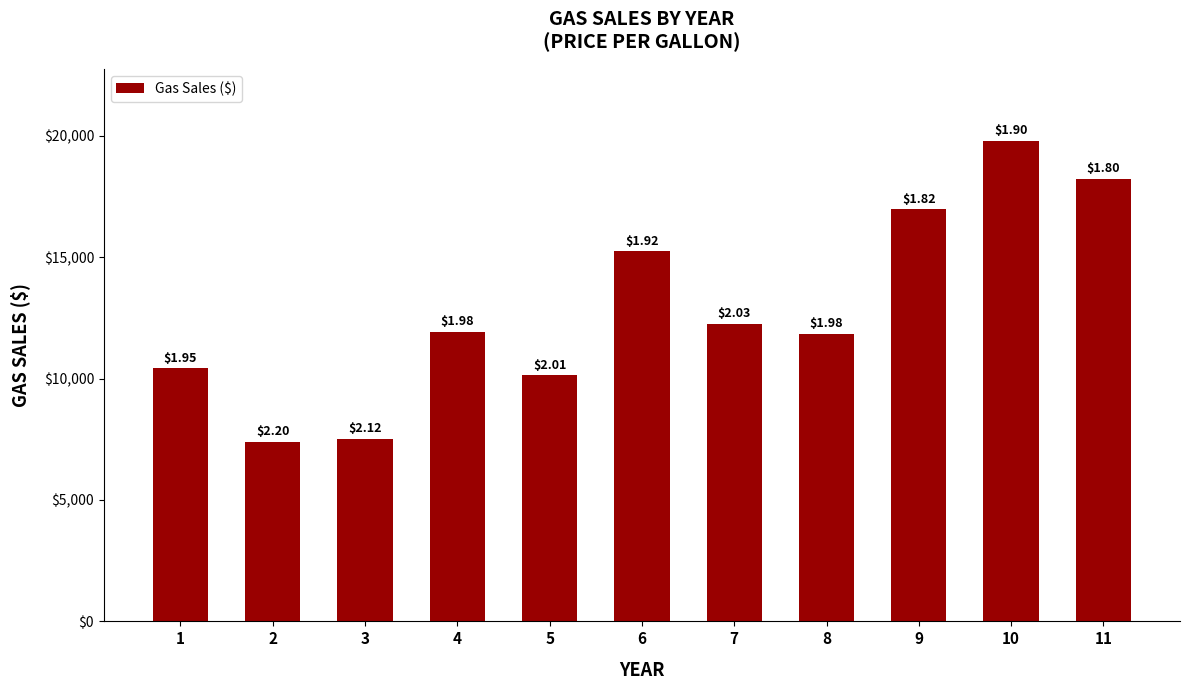

How many bars are there in total?

11